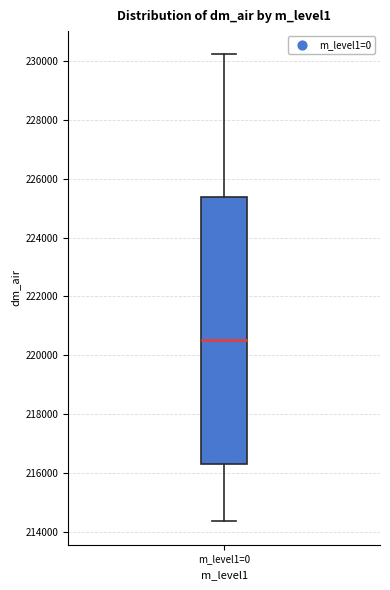

Read this box plot against the y-axis: the position of the median line, the range covered by the box, and the ends of both whiskers. The values are not printed on the chart, so give them approximately, as read against the axis.

median 220600, box 216200 to 225400, whiskers 214400 to 230200